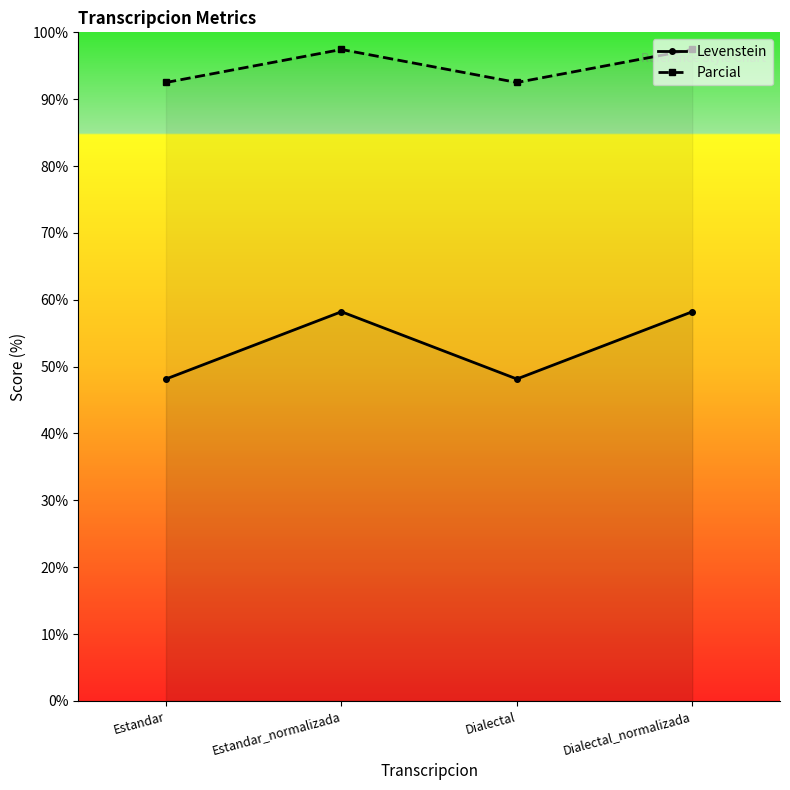

The Parcial series shows 92.5 at Estandar. True or false?

True